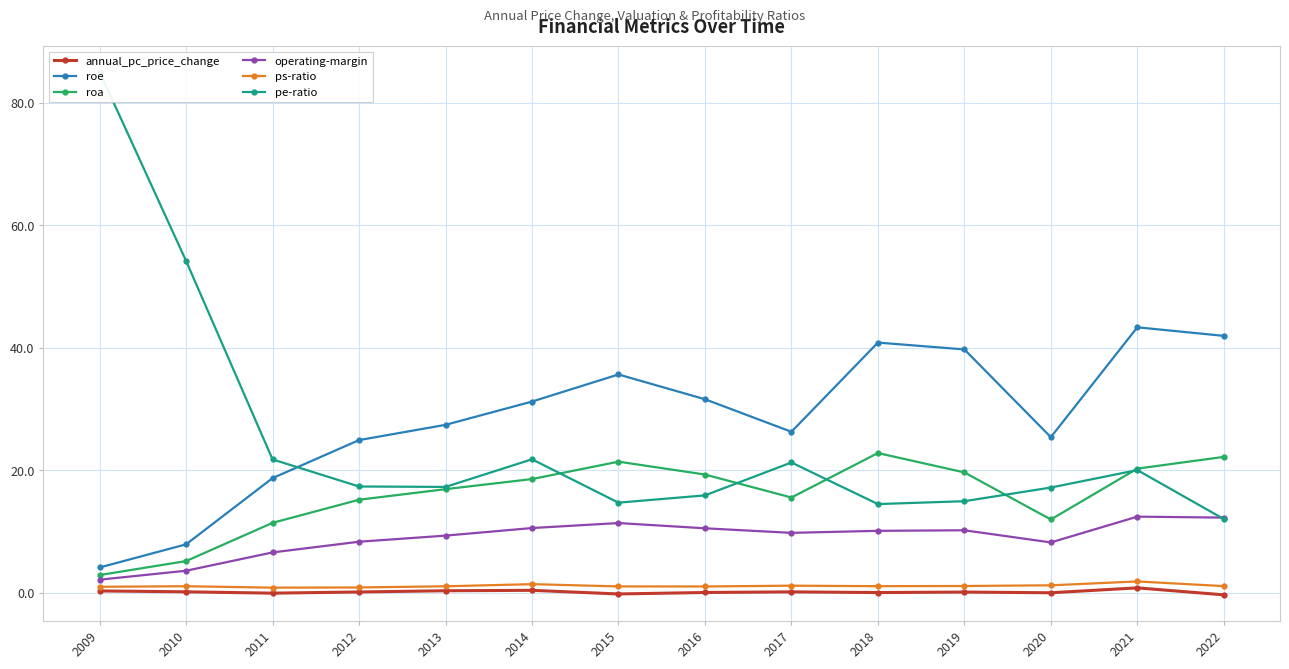

At which category does annual_pc_price_change reach its first local peak?

2014